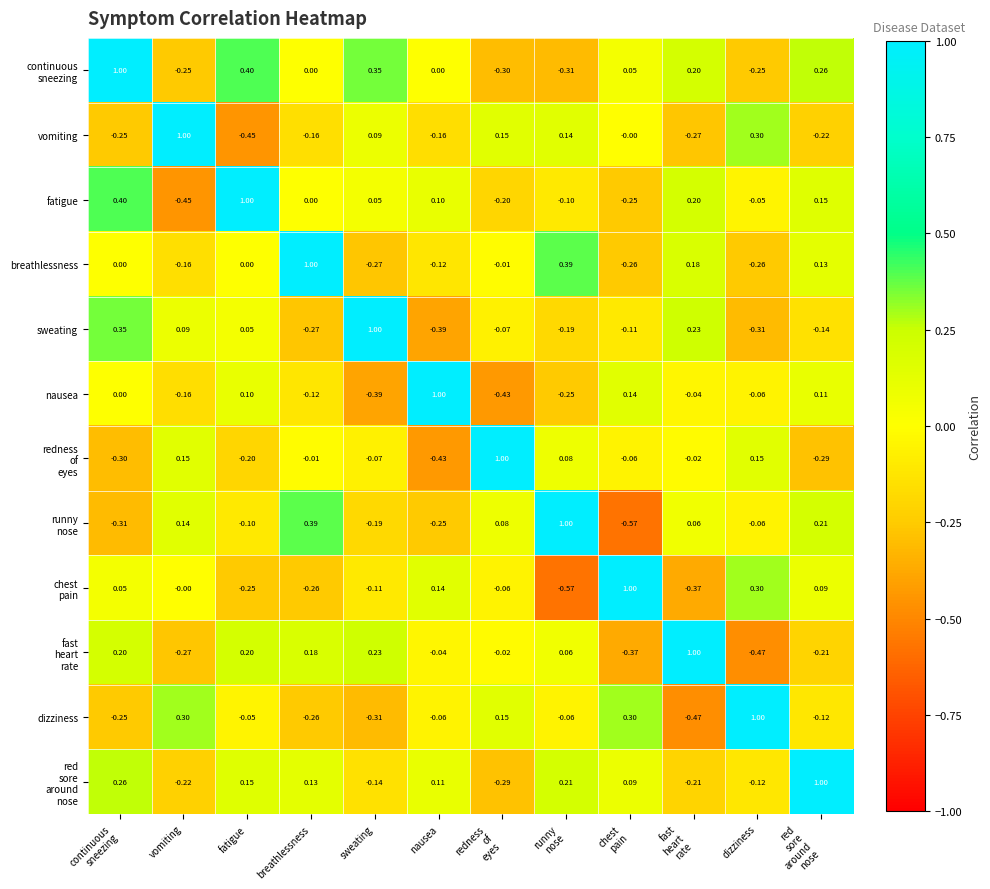

Which category has the lowest value in the vomiting series?

fatigue